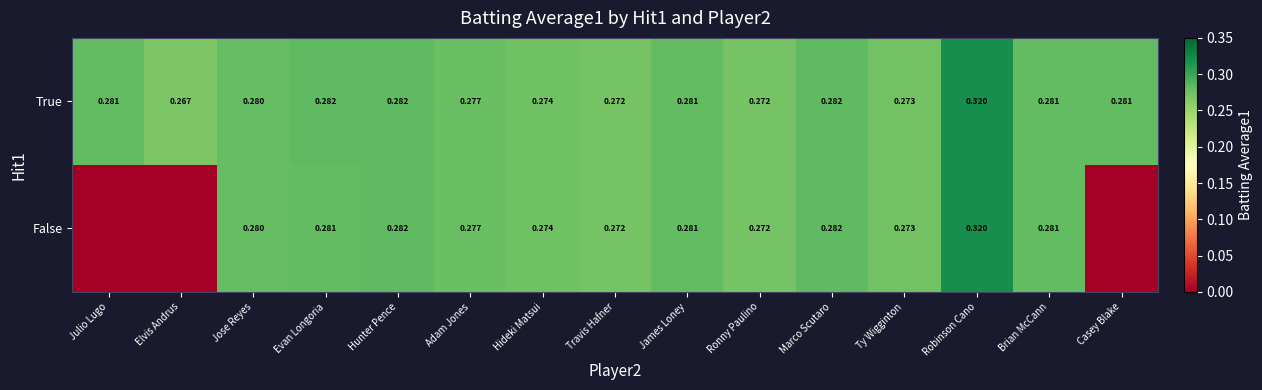

At which label is True closest to 0?

Elvis Andrus